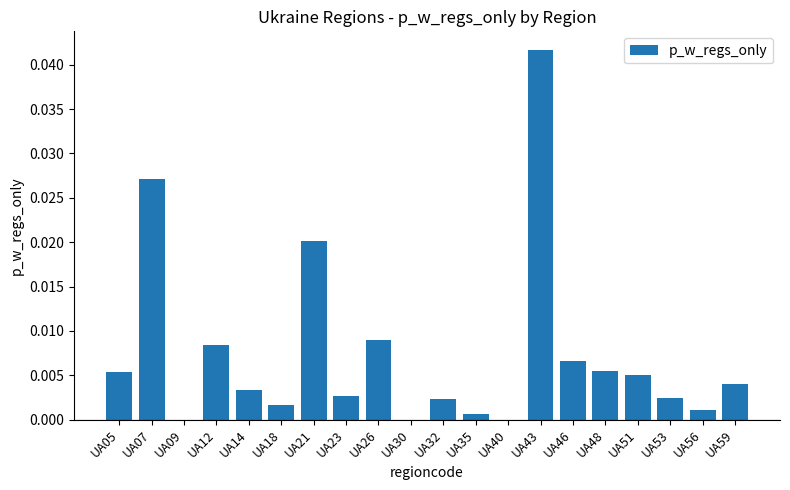

Which category has the highest value across all series?

UA43